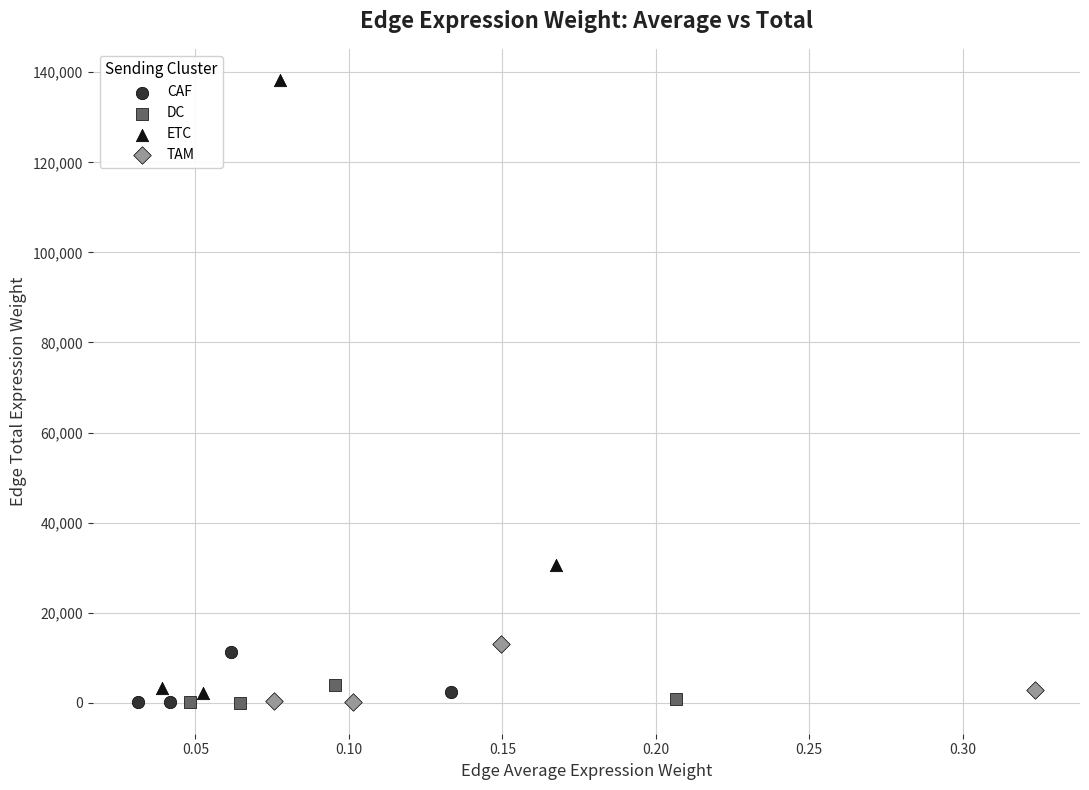

Which series has the widest spread of Y values?

ETC